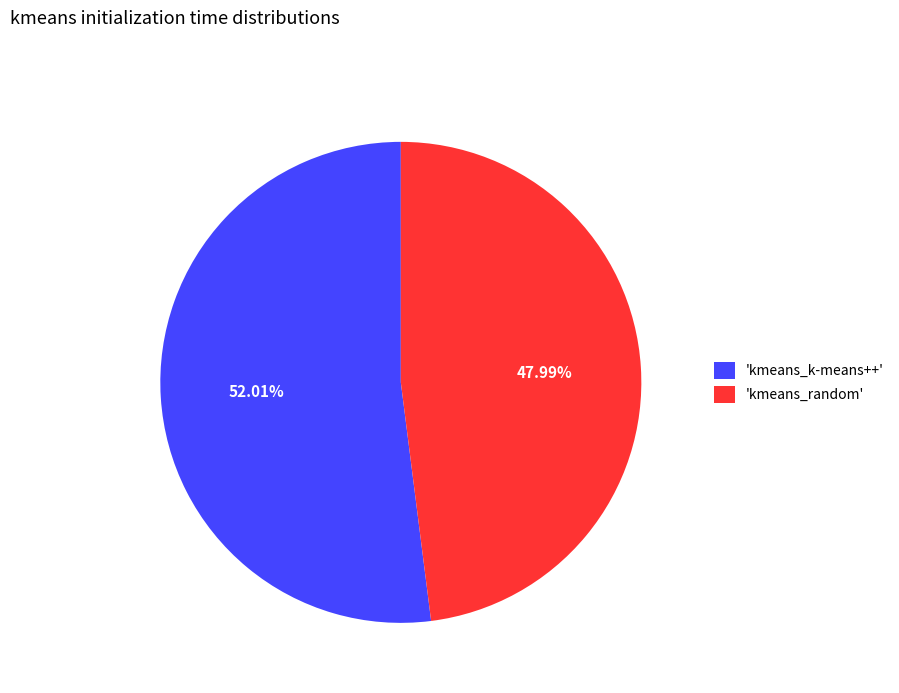

Approximately how many times larger is the value at 'kmeans_random' compared to 'kmeans_k-means++'?

0.9